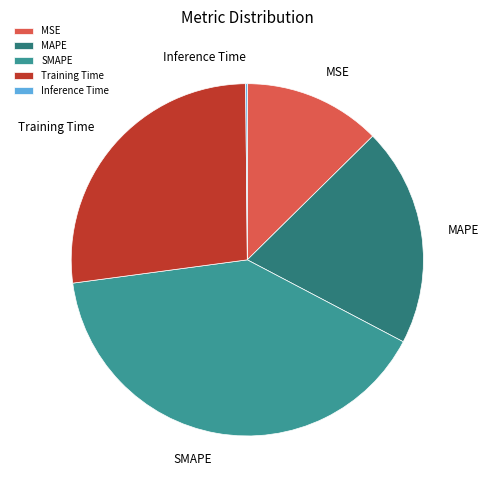

True or false: MAPE accounts for 6% of the total.

False